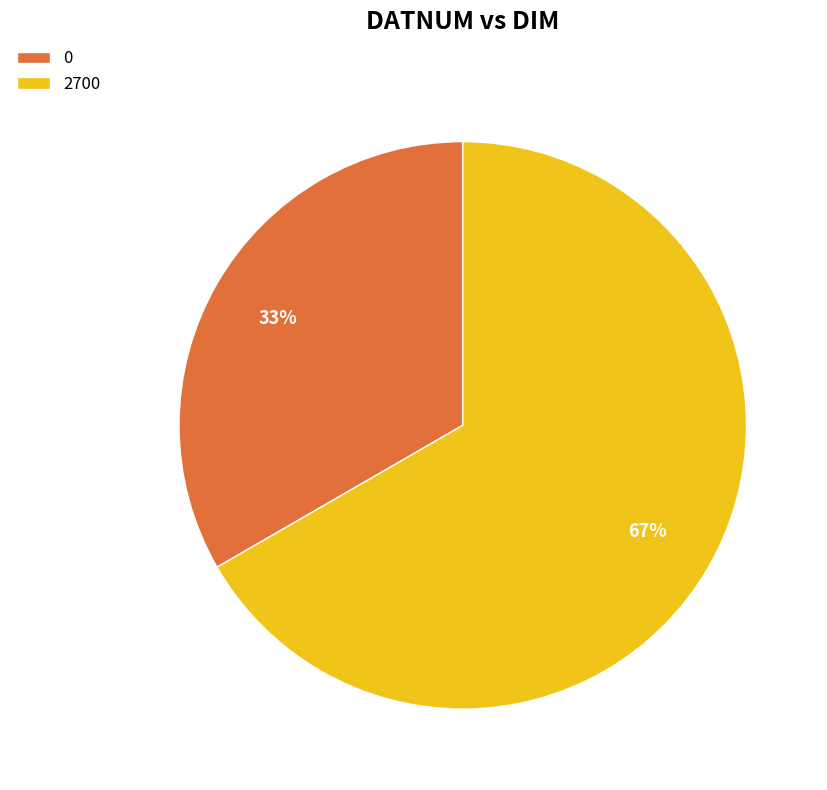

Is the sum of 0 and 2700 greater than half?

Yes